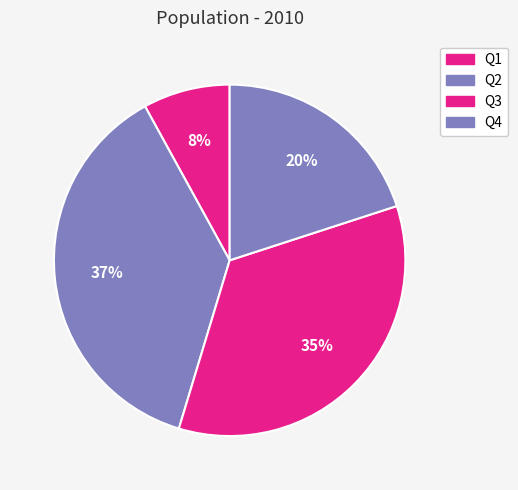

The Q1 slice represents 8% of the pie. True or false?

True